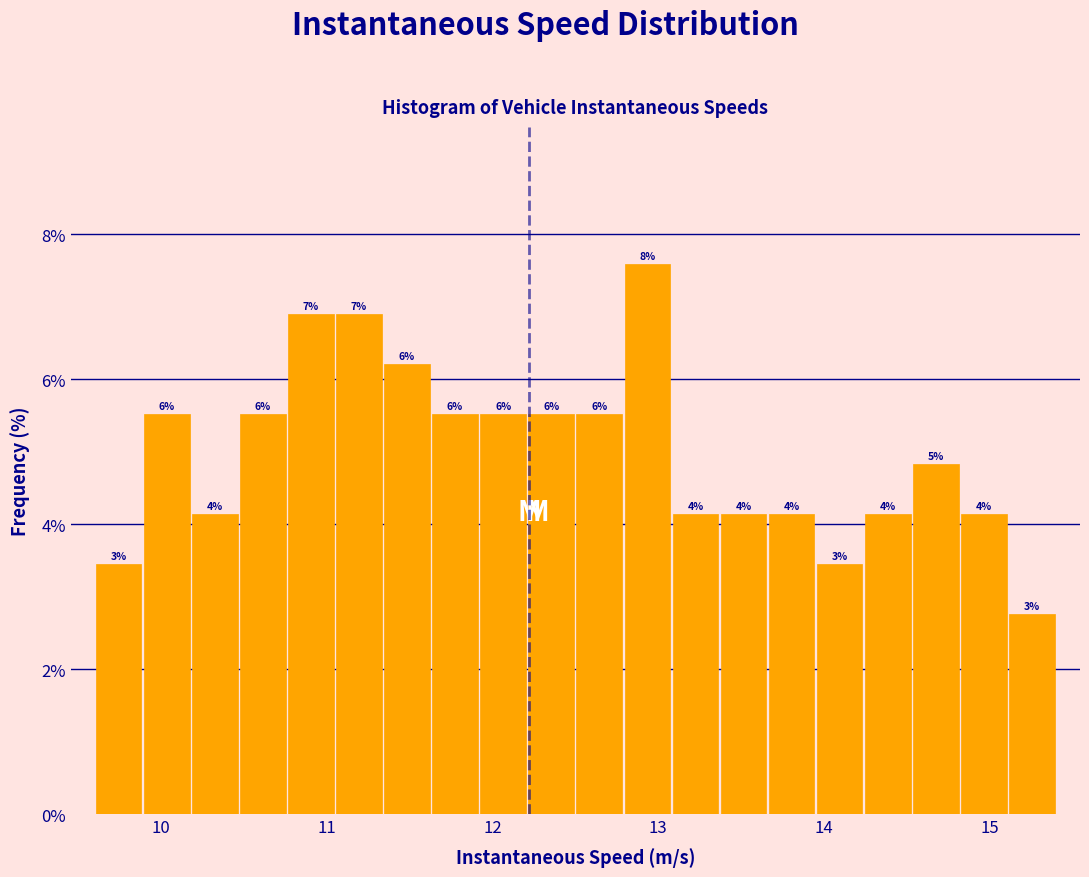

Around what value on the x-axis is the tallest bar? Give the approximate position of its centre, as read against the axis.

12.9